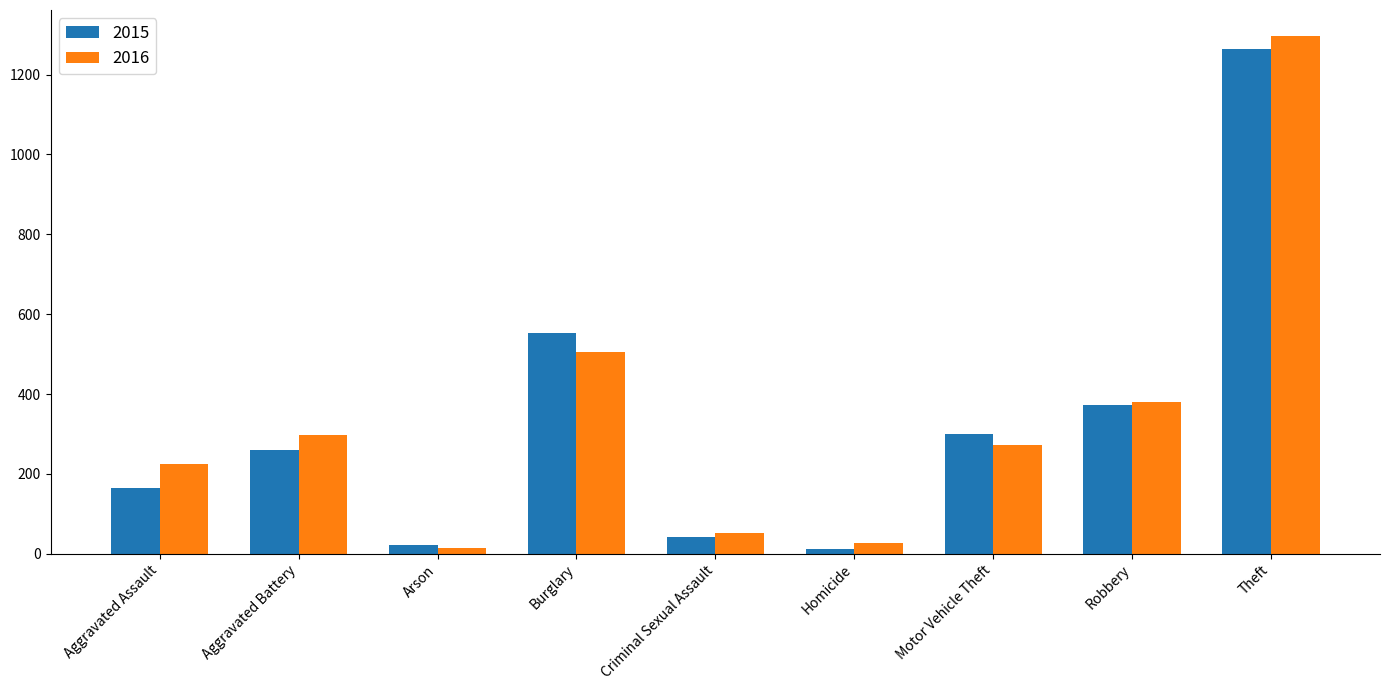

Reading left to right, extract all data points from this chart.

2015: 164	260	22	552	43	13	299	372	1263
2016: 225	298	14	505	51	28	272	381	1297